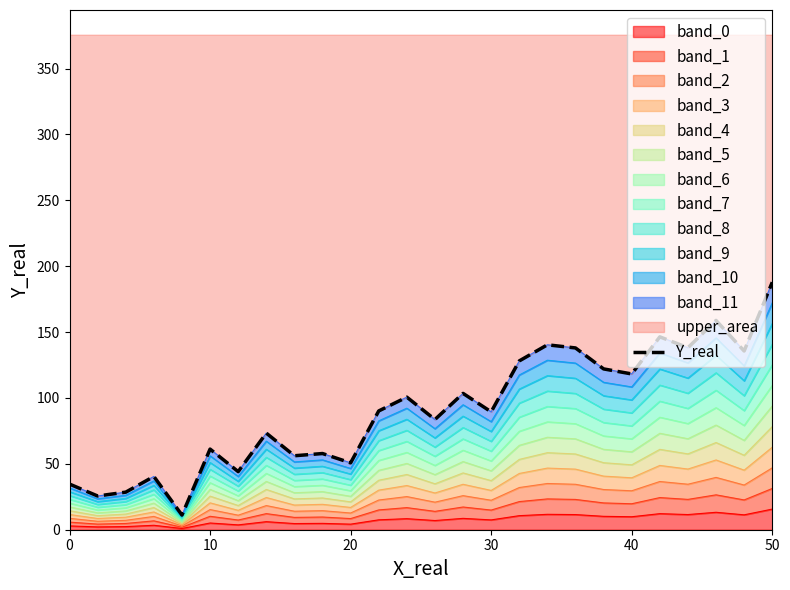

Reading left to right, what are all the values shown in this chart?

34.6	25.6	28.5	40.4	11.1	61.2	44.1	73.3	56.1	57.8	50.7	90.2	100.6	83.7	103.5	89.5	128.1	140.3	138.0	122.1	118.2	146.4	138.2	158.8	135.7	187.8